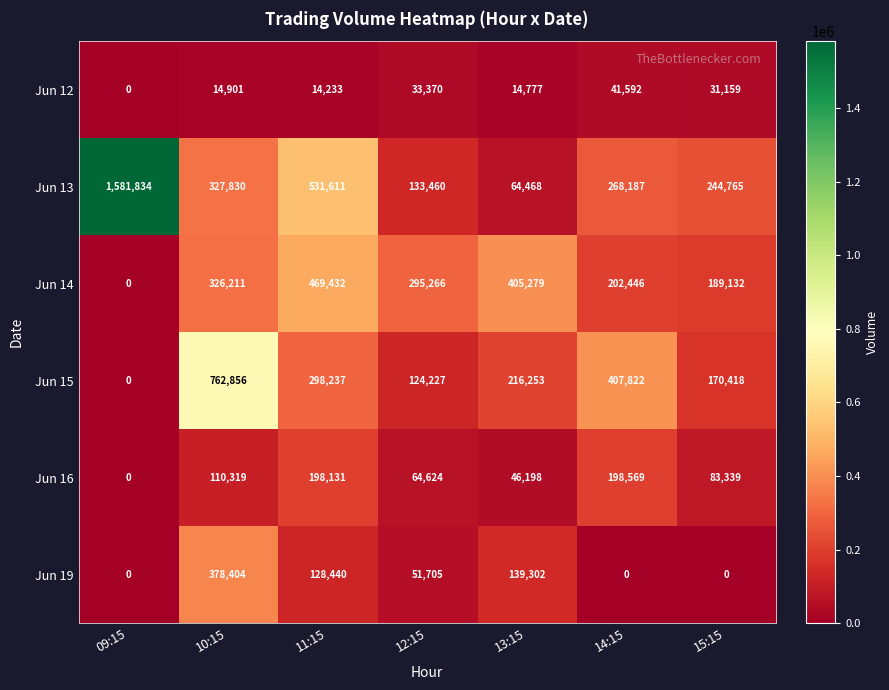

What is the sum of the Jun 13 values at 15:15 and 10:15?

572595